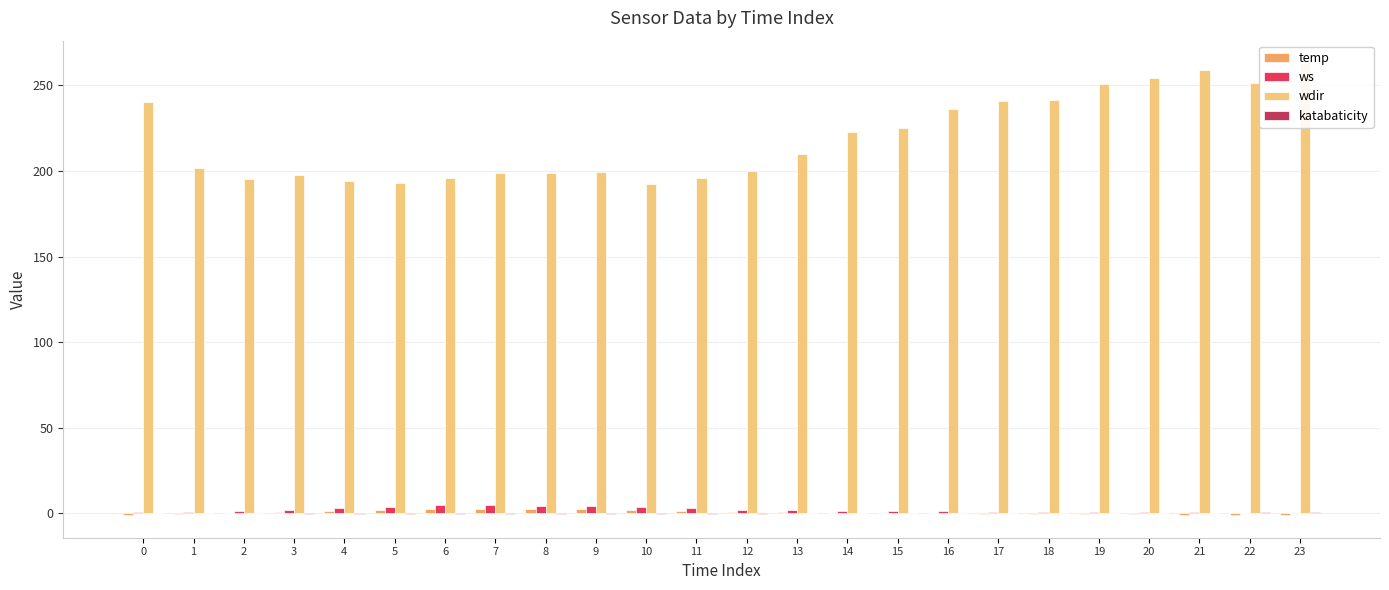

How many negative values does the katabaticity series have?

13